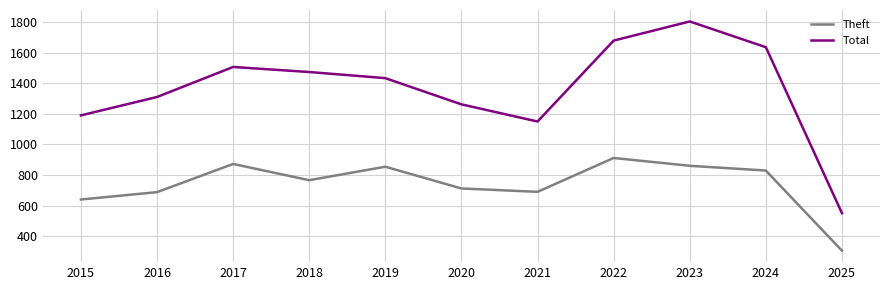

Between 2019 and 2024, which series saw the biggest shift?

Total